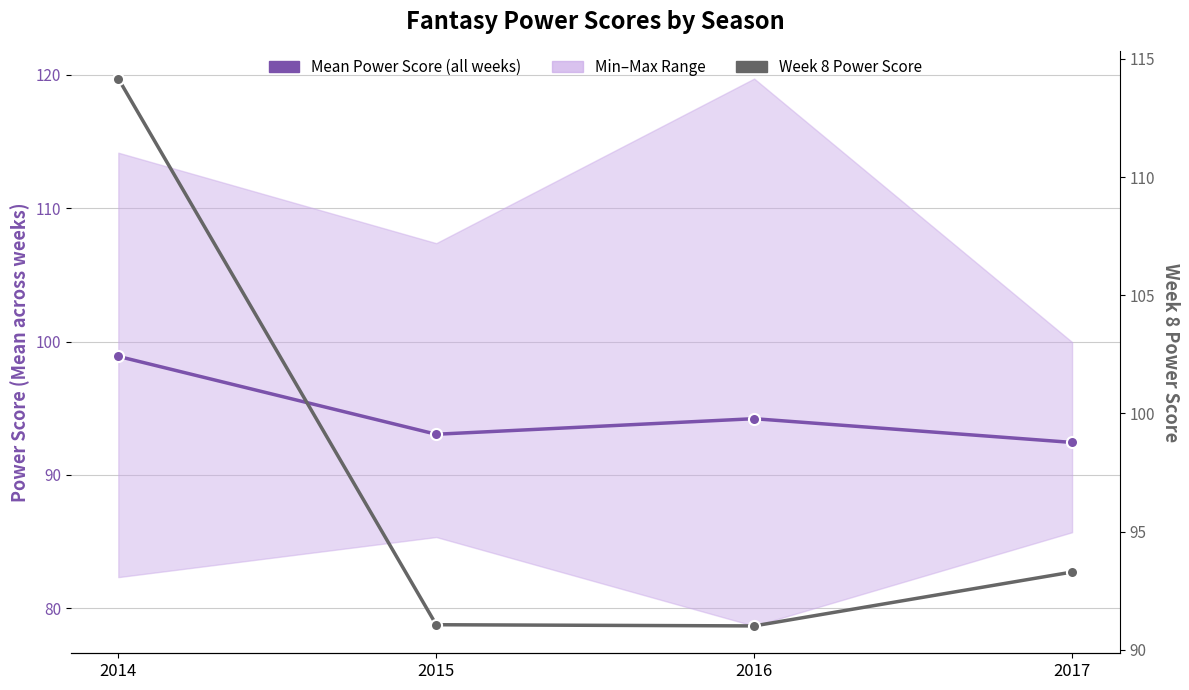

Reading left to right, extract all data points from this chart.

Mean Power Score (all weeks): 98.9	93.0	94.2	92.4
Week 8 Power Score: 114.2	91.1	91.0	93.3